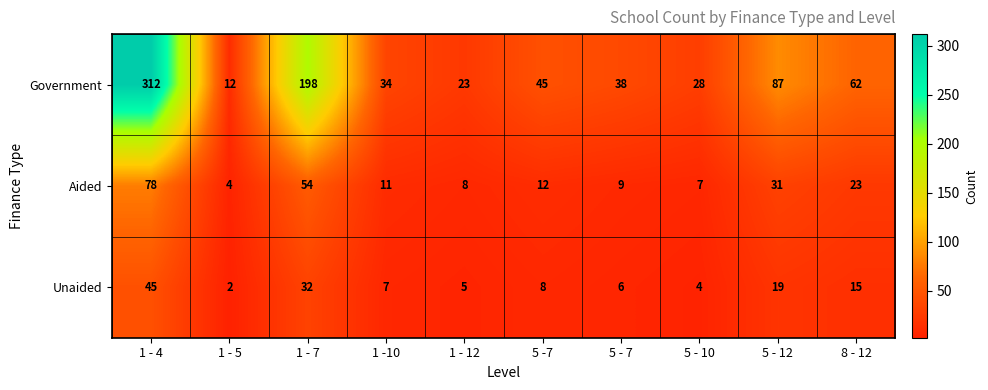

What is the greatest value displayed?

312